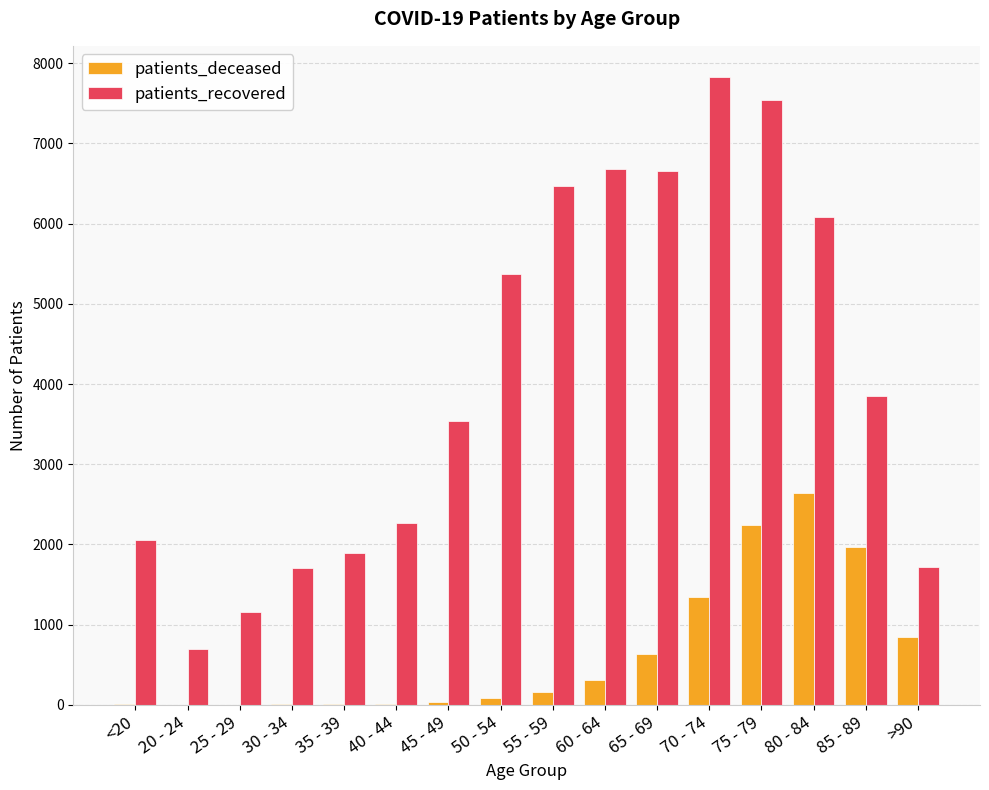

What are all the series names shown in the legend?

patients_deceased, patients_recovered